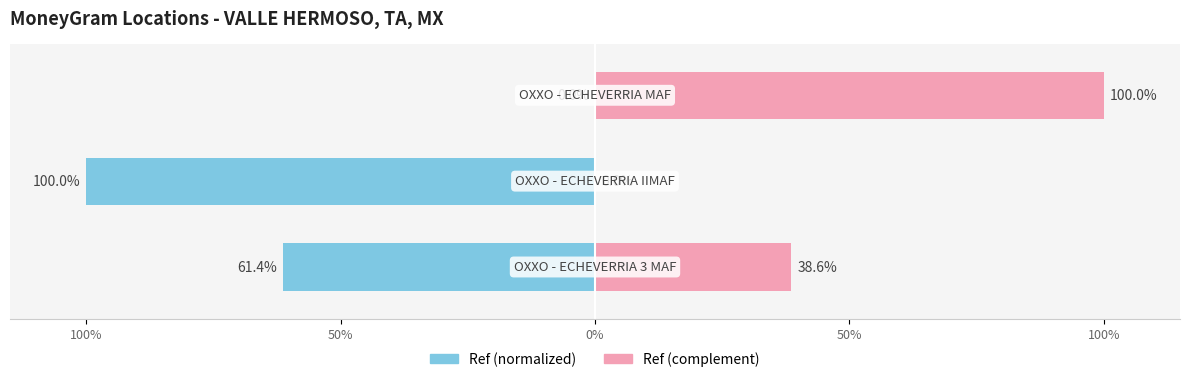

How many negative values does the Ref (normalized) series have?

2